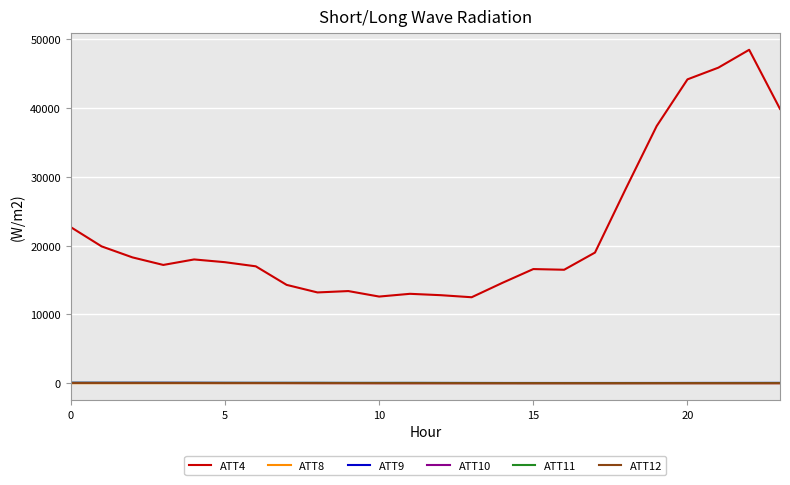

How many lines are shown in the chart?

6